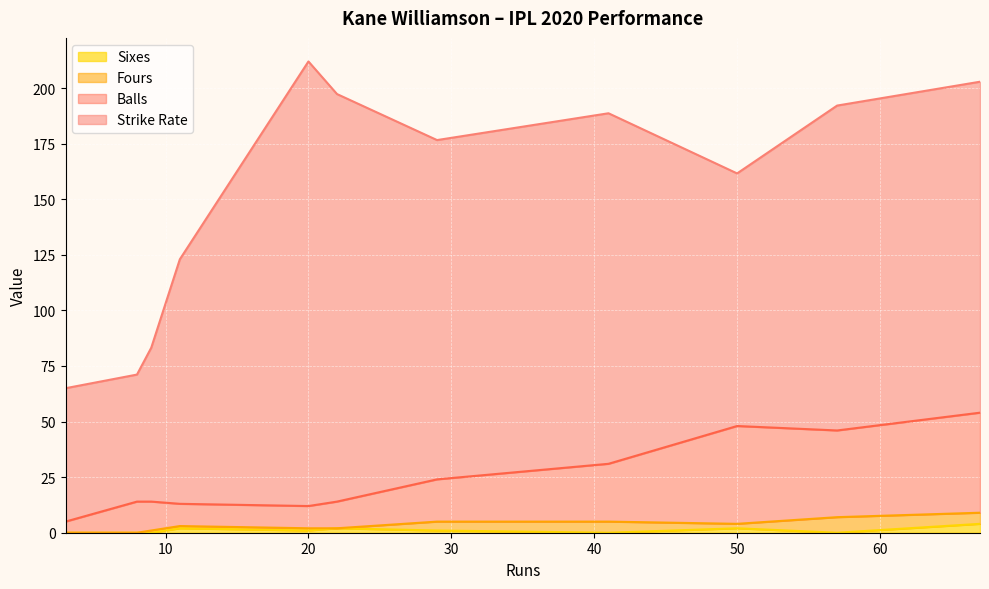

What is the average value of the Strike Rate series?

127.2